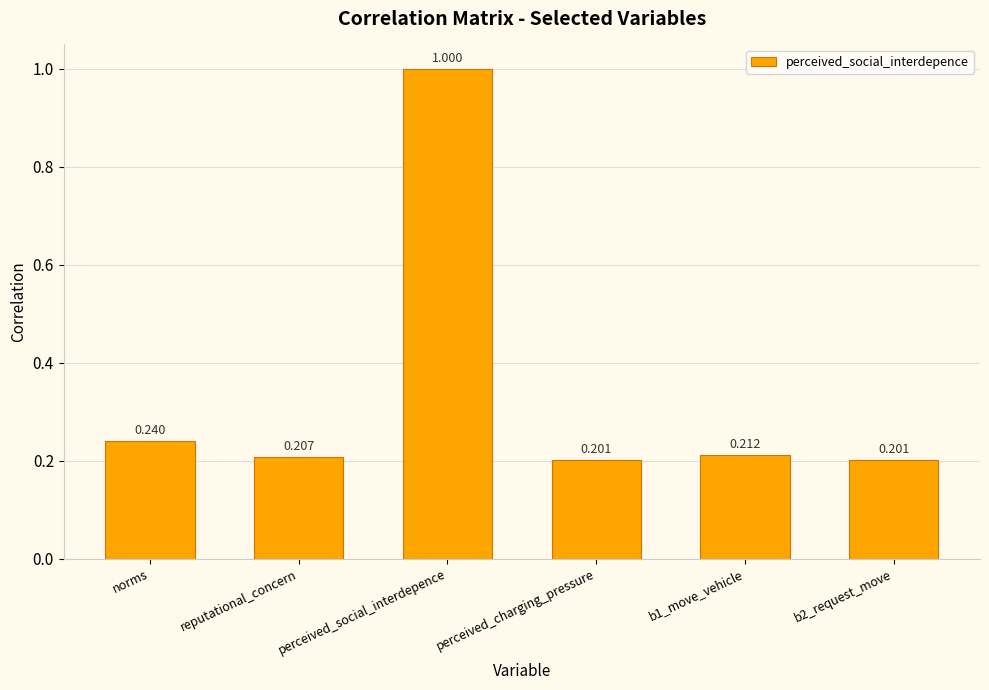

At which category does the chart reach its peak across all series?

perceived_social_interdepence